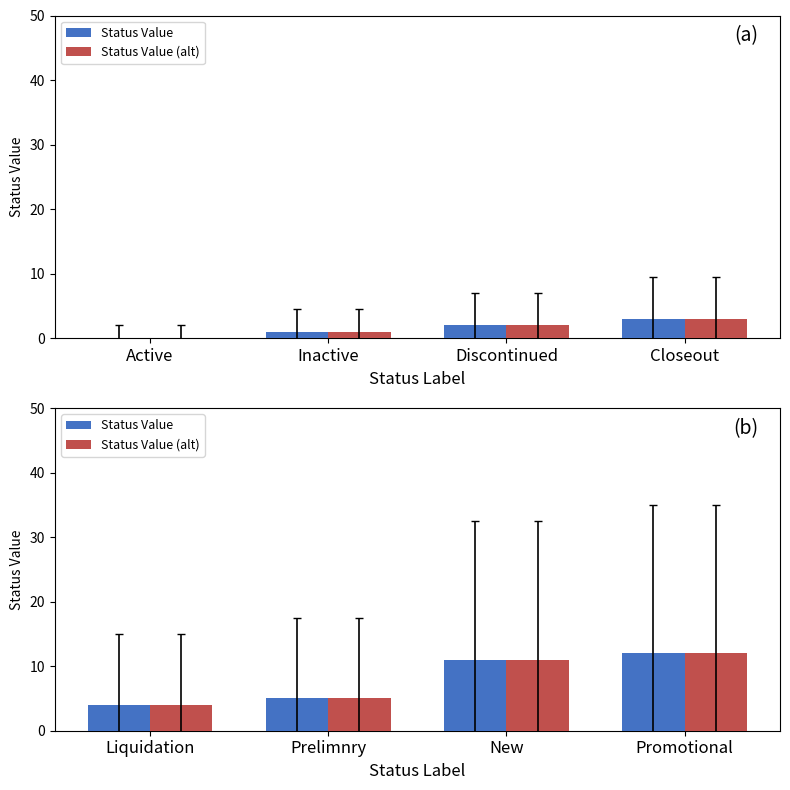

Does the chart contain any negative values?

No